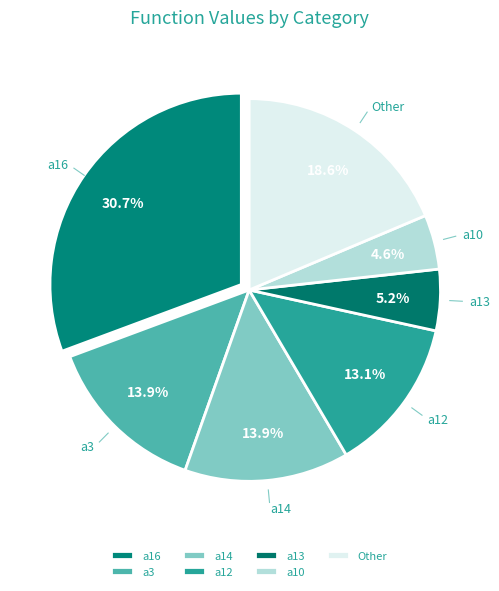

Approximately how many times larger is the value at a3 compared to a14?

1.0